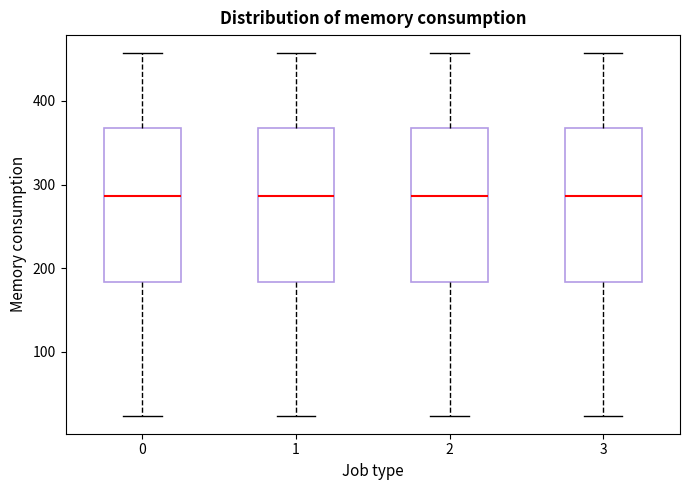

Where does the upper whisker of the box at x = 0 end on the y-axis? The values are not printed on the chart, so give them approximately, as read against the axis.

460